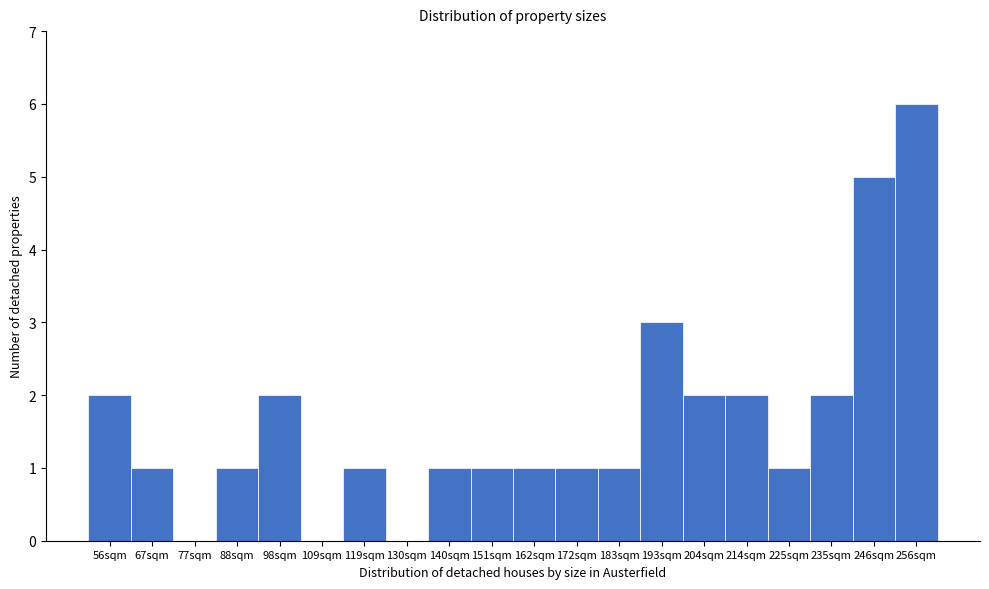

Reading left to right, what are all the values shown in this chart?

56sqm=2	67sqm=1	77sqm=0	88sqm=1	98sqm=2	109sqm=0	119sqm=1	130sqm=0	140sqm=1	151sqm=1	162sqm=1	172sqm=1	183sqm=1	193sqm=3	204sqm=2	214sqm=2	225sqm=1	235sqm=2	246sqm=5	256sqm=6